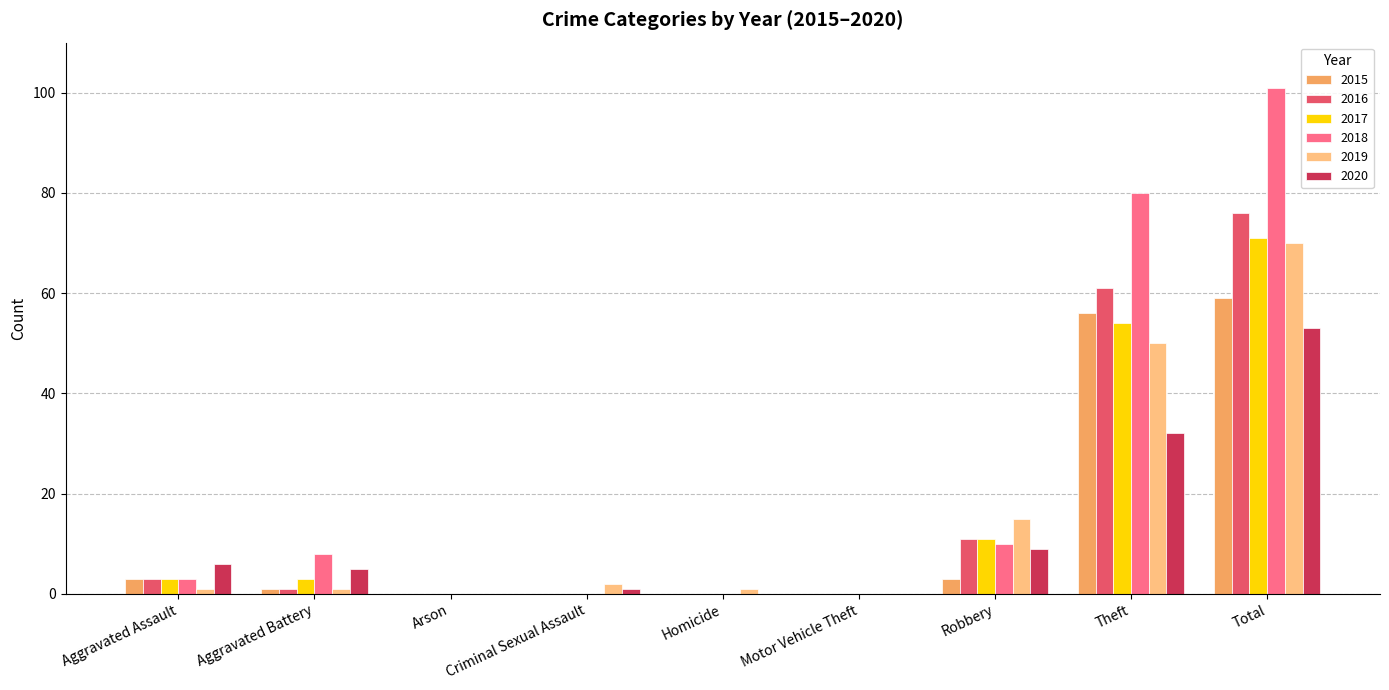

At which label is 2020 closest to 26?

Theft